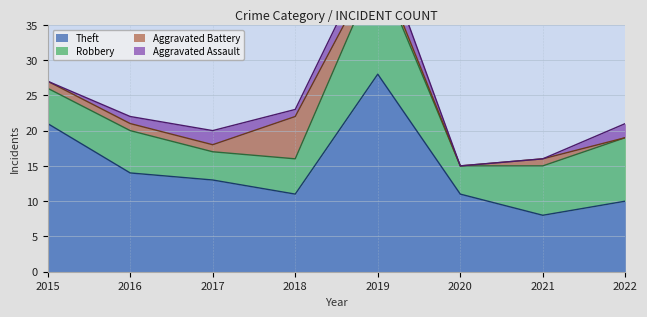

The Theft series shows 37 at 2019. True or false?

False